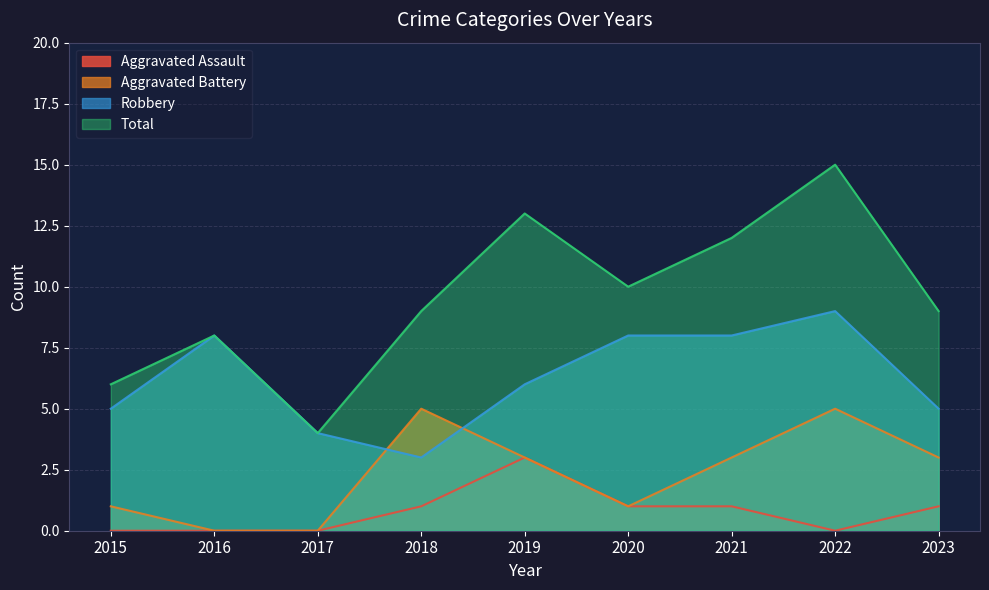

What are all the series names shown in the legend?

Aggravated Assault, Aggravated Battery, Robbery, Total